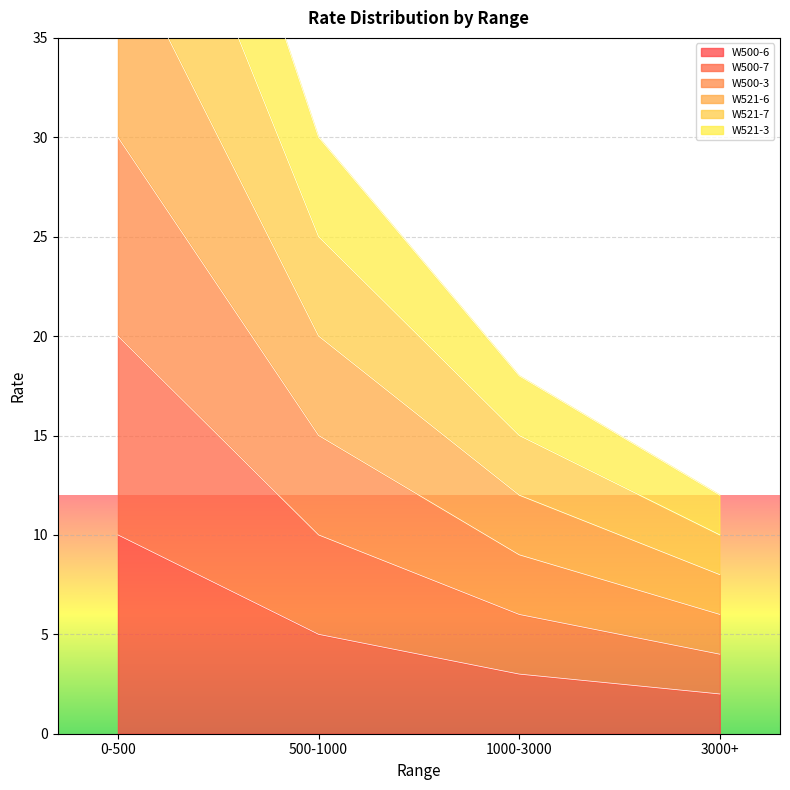

How many W521-6 values are between 12 and 40?

3